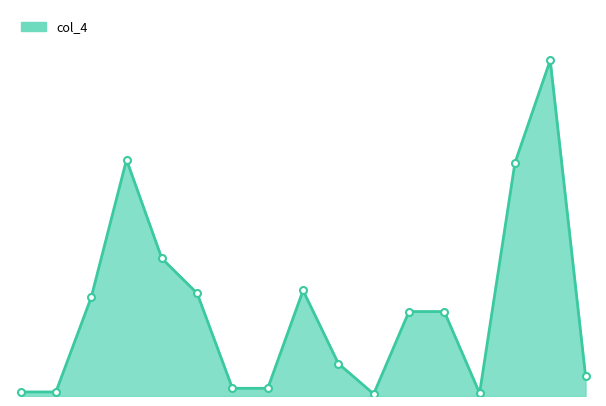

How many lines are shown in the chart?

1